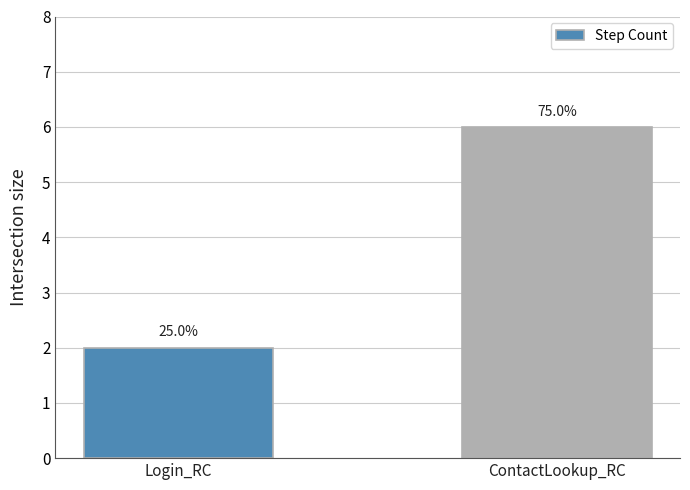

The chart shows a value of 6 at ContactLookup_RC. True or false?

True